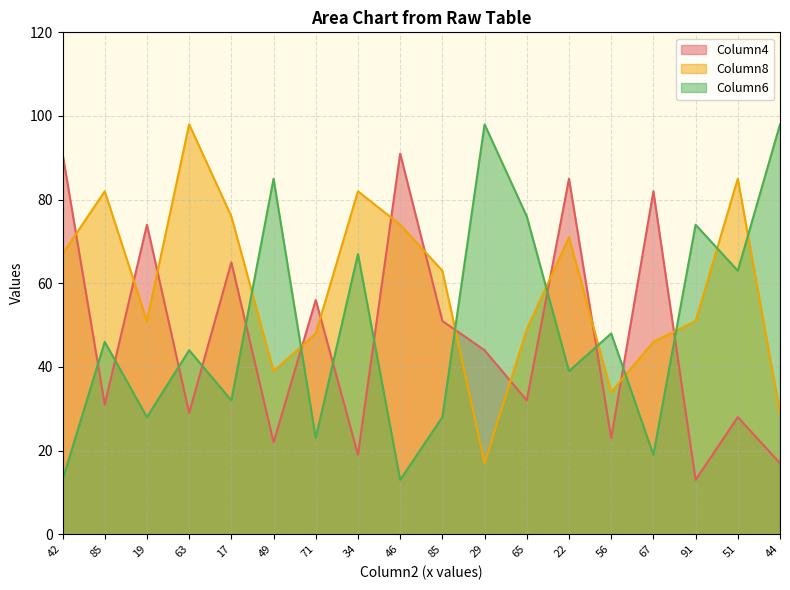

How many values in the Column6 series exceed 46?

8